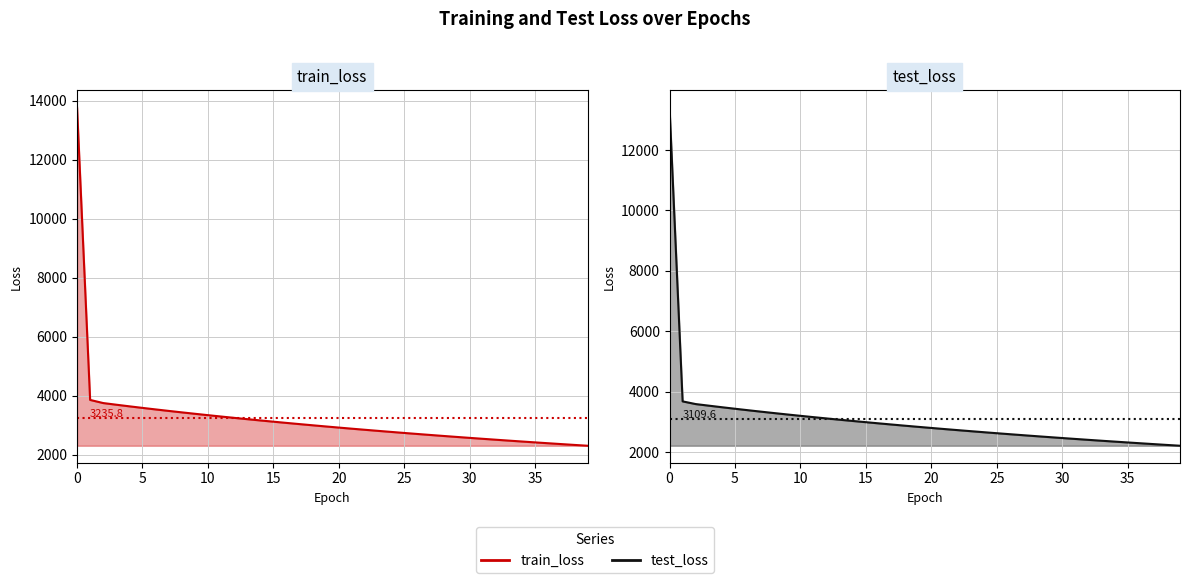

Which series has the largest total across all categories?

train_loss line